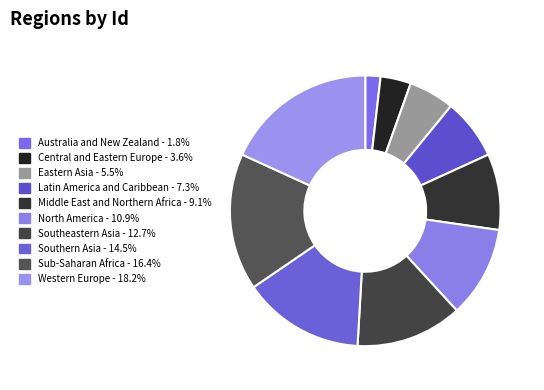

Approximately how many times larger is the value at Southern Asia compared to Eastern Asia?

2.7